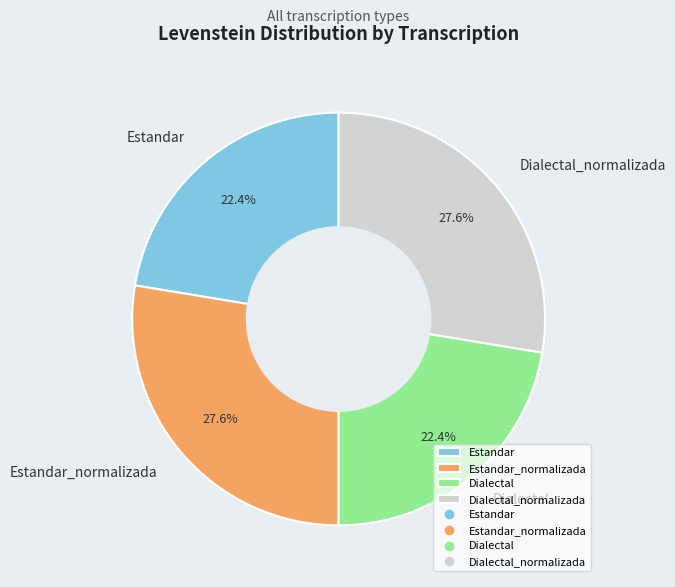

How much of the chart is everything except Estandar_normalizada?

72.4%